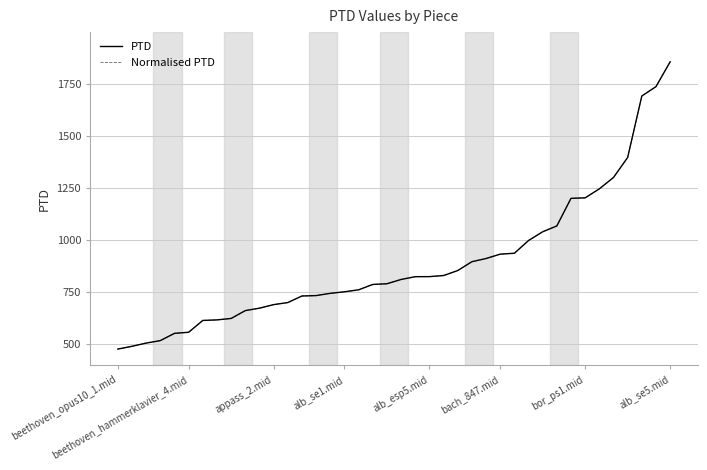

Does the chart display data point markers on the line(s)?

No